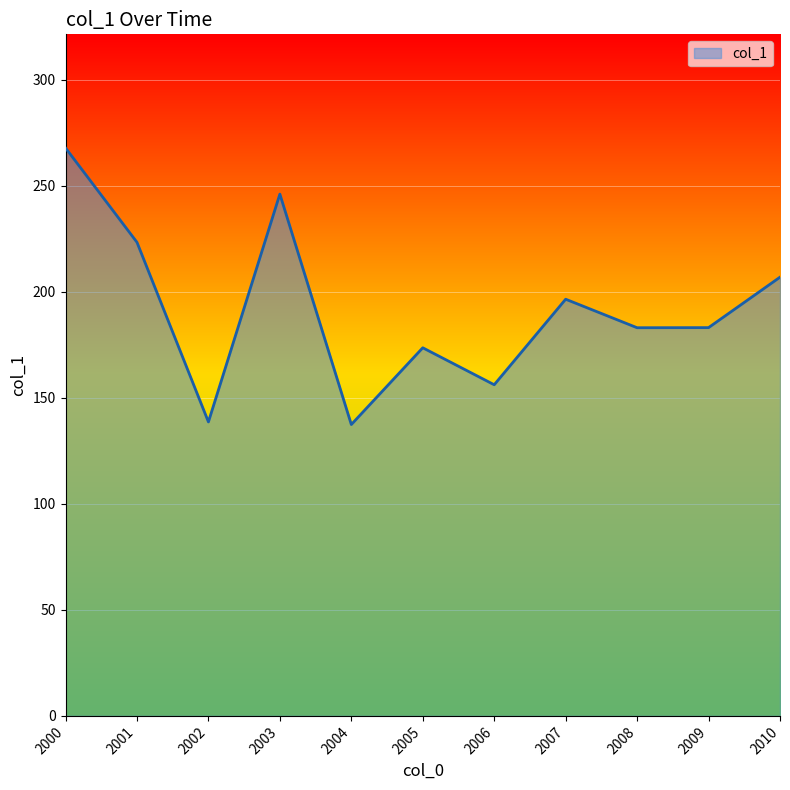

What is the change in value from 2001 to 2003?

+22.7